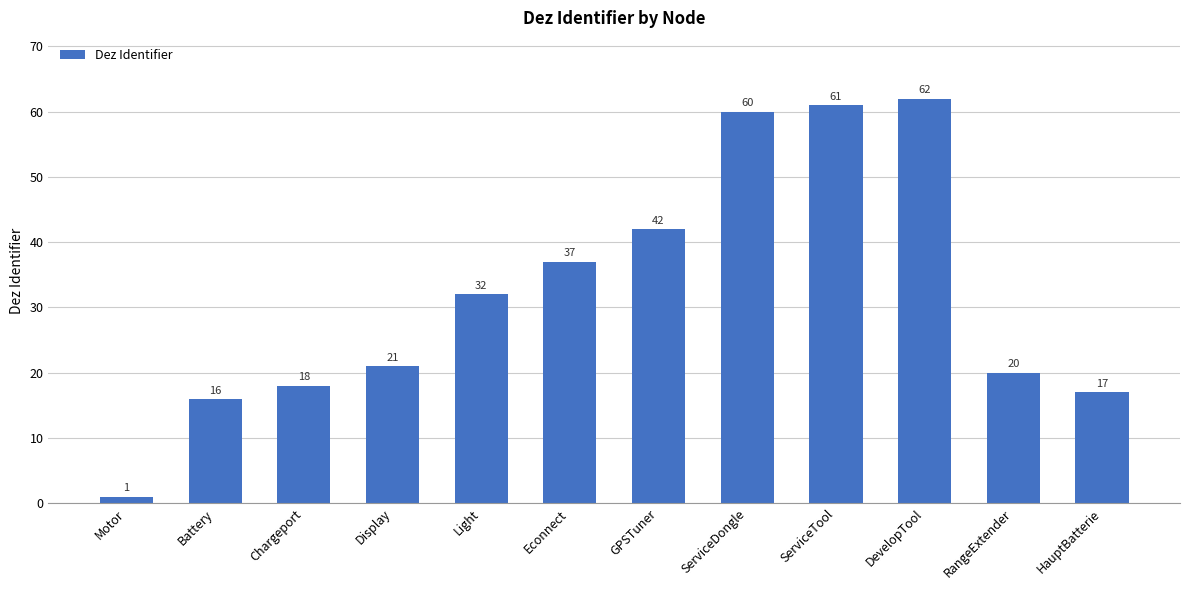

True or false: the data shows 20 at RangeExtender.

True